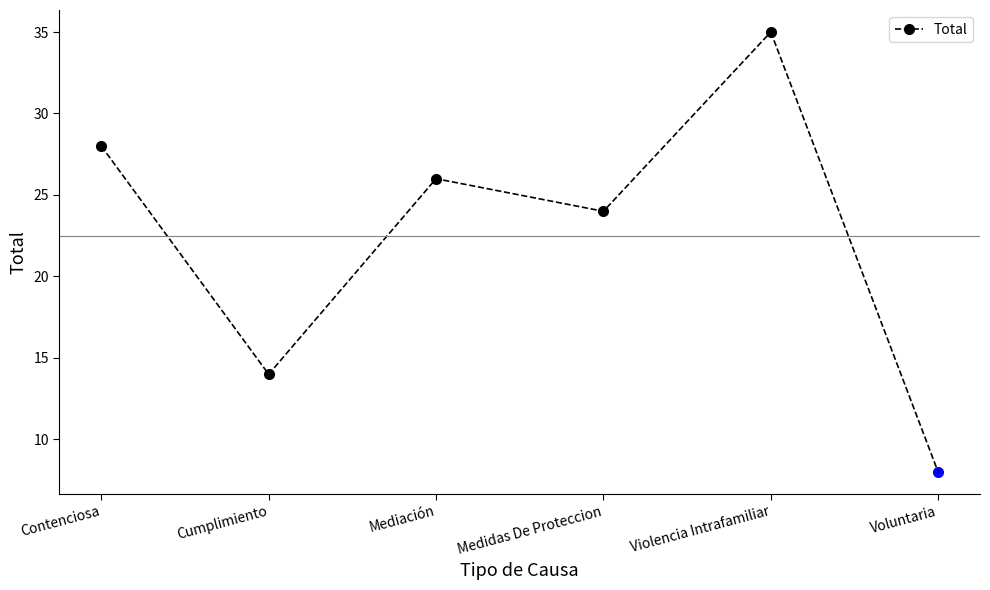

How many data points are less than 26?

2